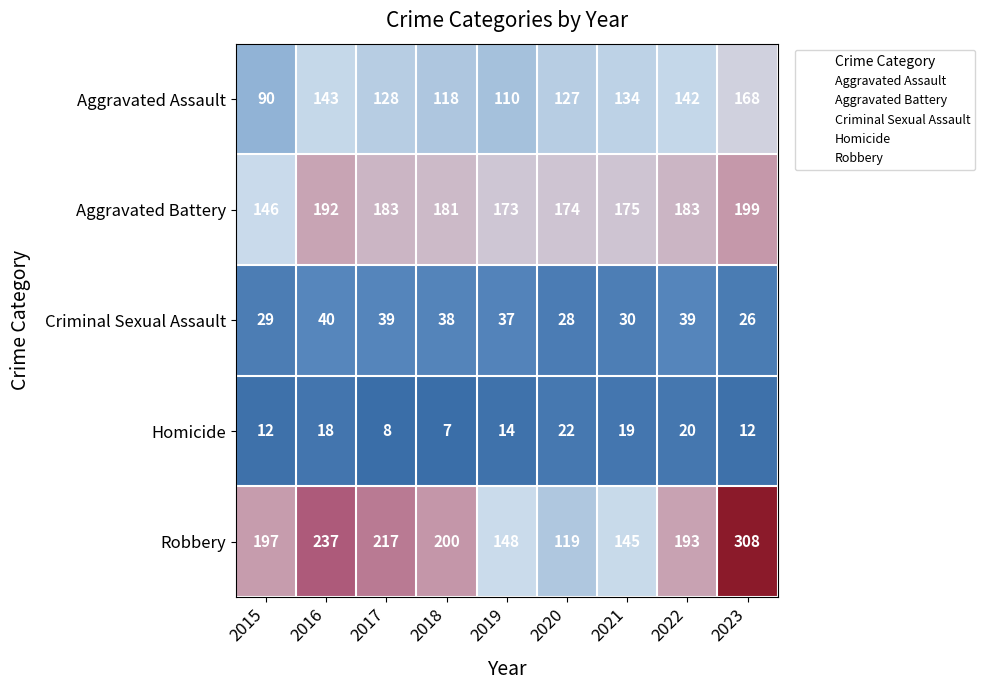

What is the maximum value for Aggravated Battery?

199